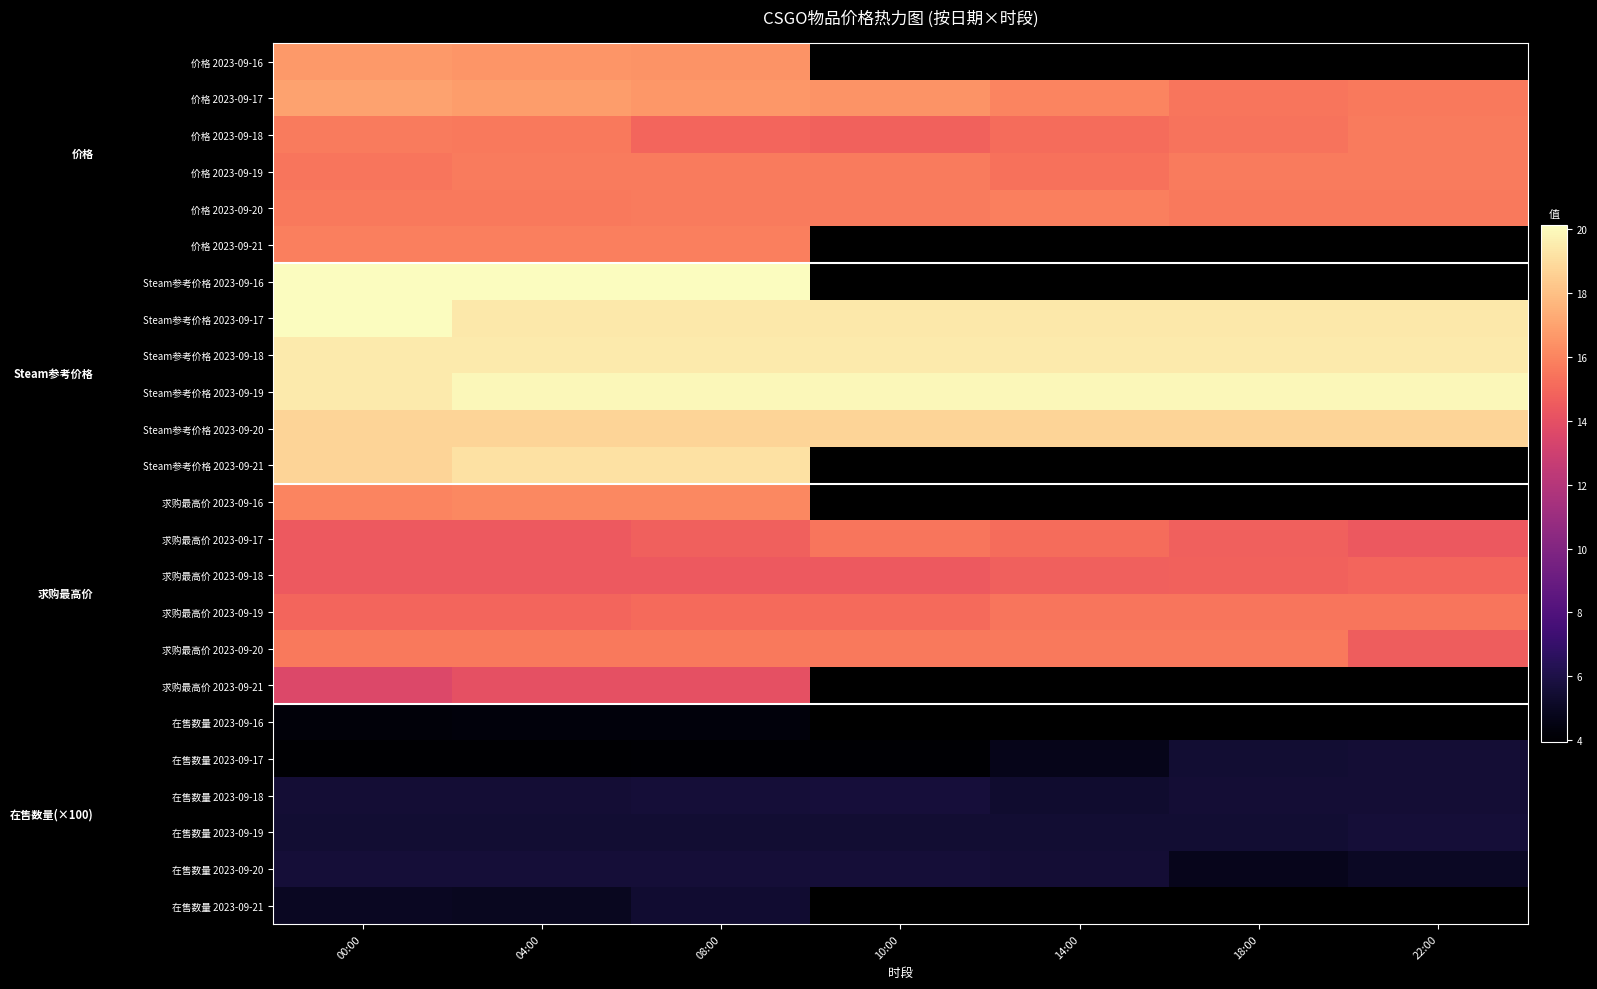

Which category has the lowest value in the 求购最高价 2023-09-21 series?

00:00